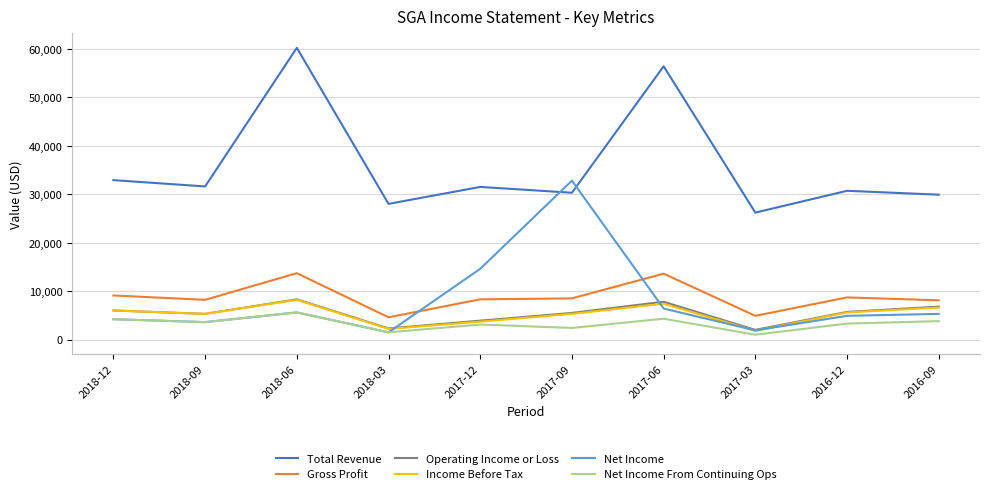

True or false: Income Before Tax has more than 1 points higher than both neighbors.

True